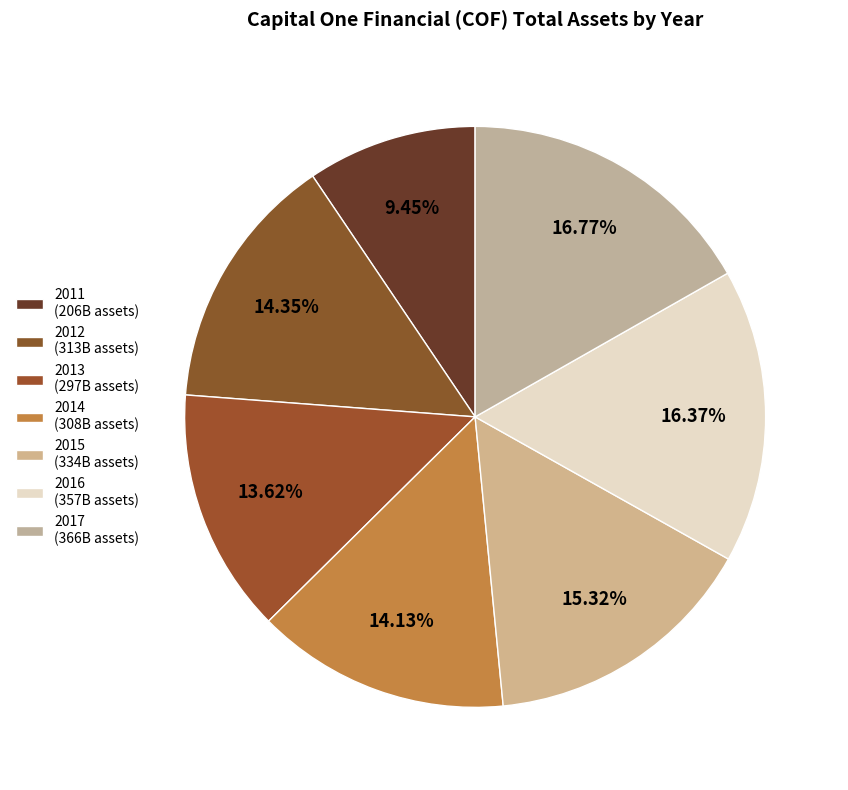

Count the number of slices in the pie.

7